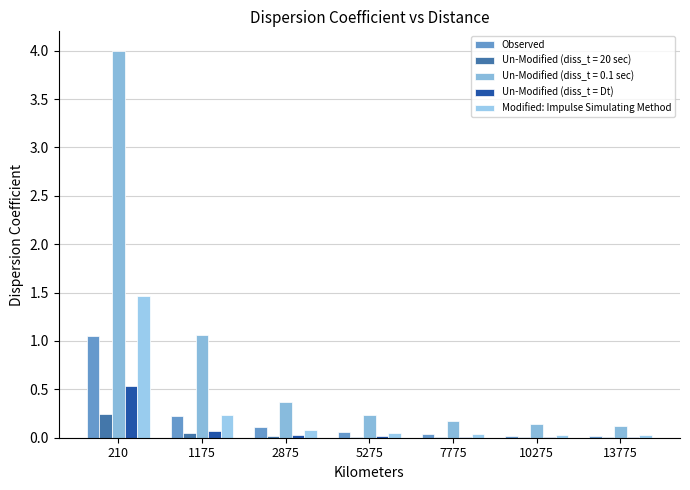

At which label does Un-Modified (diss_t = Dt) reach its peak?

210